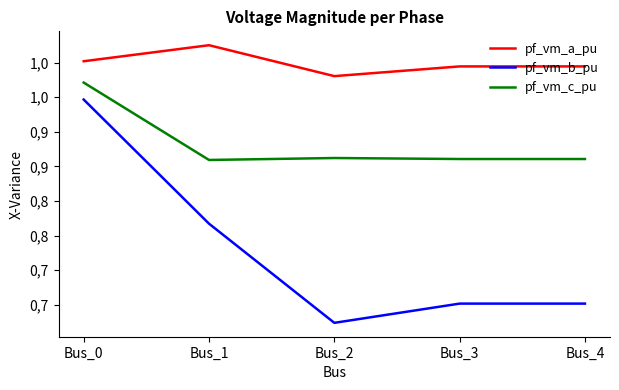

Which series changed the most between Bus_2 and Bus_4?

pf_vm_b_pu